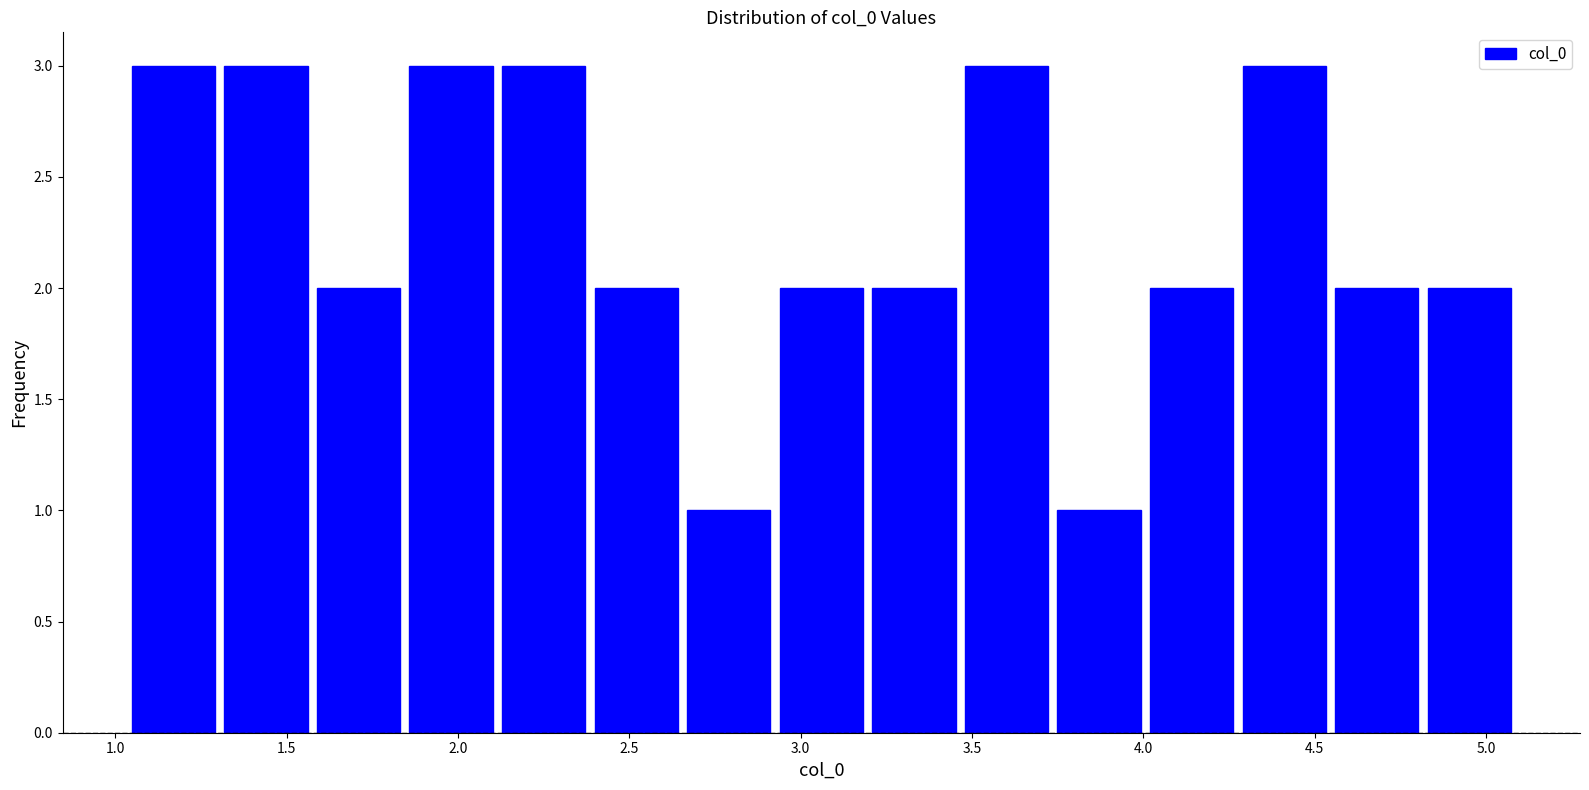

Reading left to right, list every bar in this chart as the range it spans on the x-axis followed by its height. Neither the bar edges nor the heights are printed on the chart, so give them approximately, as read against the axes.

1.05 to 1.30: 3
1.30 to 1.55: 3
1.55 to 1.85: 2
1.85 to 2.10: 3
2.10 to 2.40: 3
2.40 to 2.65: 2
2.65 to 2.95: 1
2.95 to 3.20: 2
3.20 to 3.45: 2
3.45 to 3.75: 3
3.75 to 4.00: 1
4.00 to 4.30: 2
4.30 to 4.55: 3
4.55 to 4.80: 2
4.80 to 5.10: 2